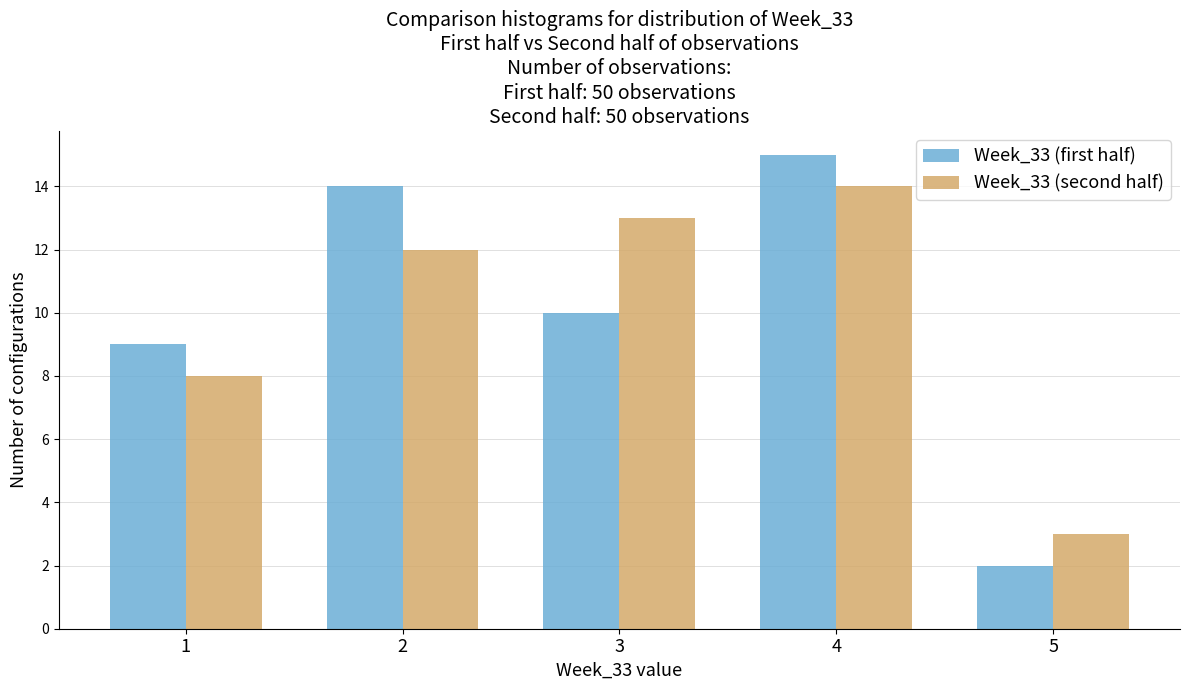

Reading right to left, transcribe all the data shown in this chart.

Week_33 (first half): 2	15	10	14	9
Week_33 (second half): 3	14	13	12	8